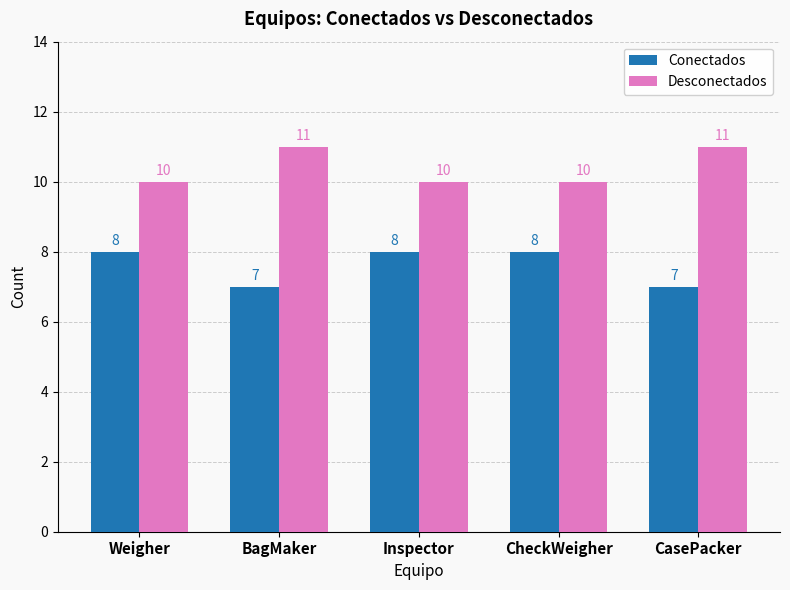

The value of Conectados at Inspector is 8. True or false?

True